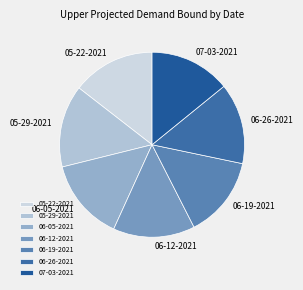

Is it true that 06-05-2021 is 14% of the pie?

True